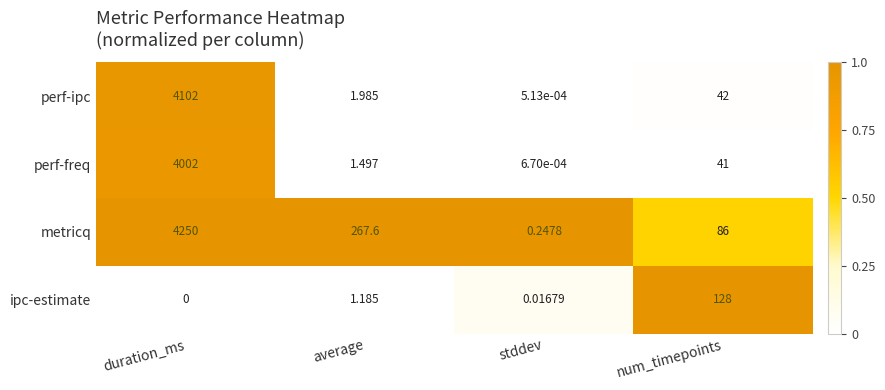

What is the difference between the maximum and second lowest values in the ipc-estimate series?

1.0